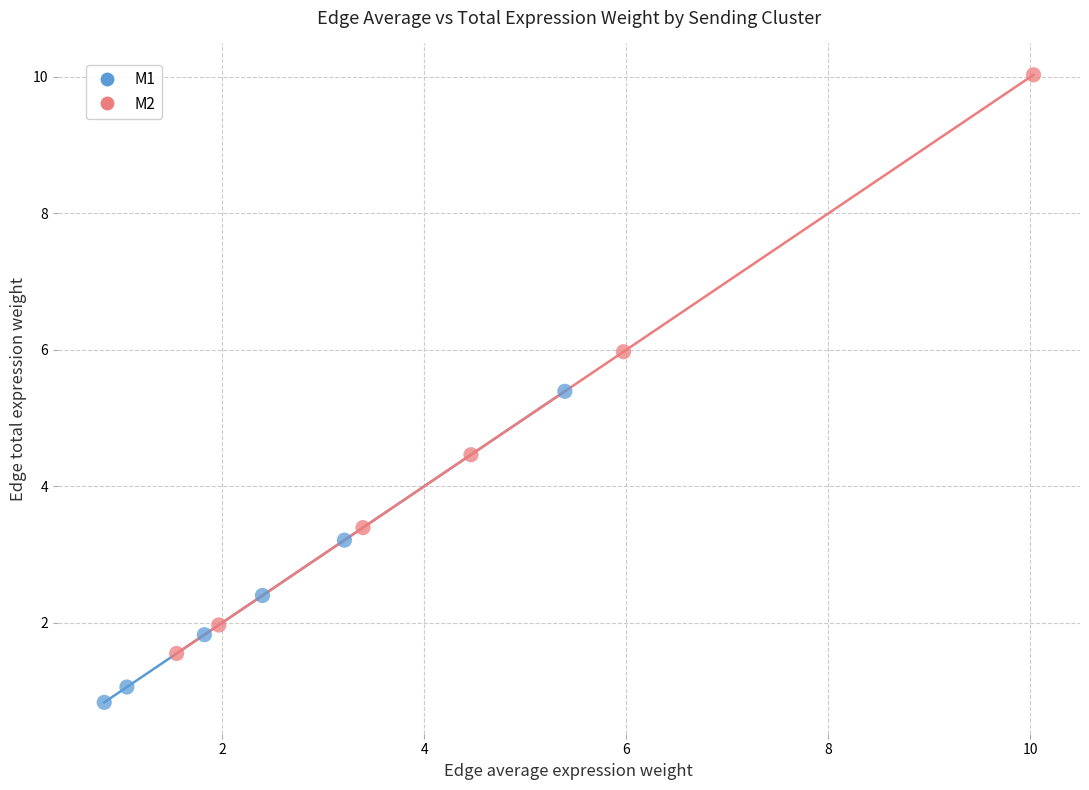

Which series has the widest spread of Y values?

M2